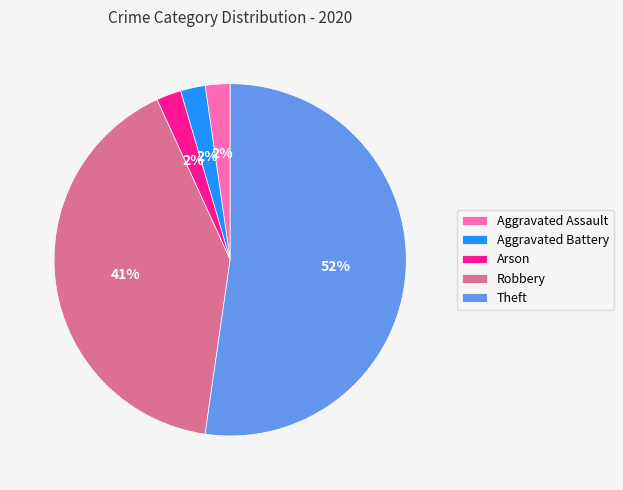

What is the largest slice in the pie chart?

Theft